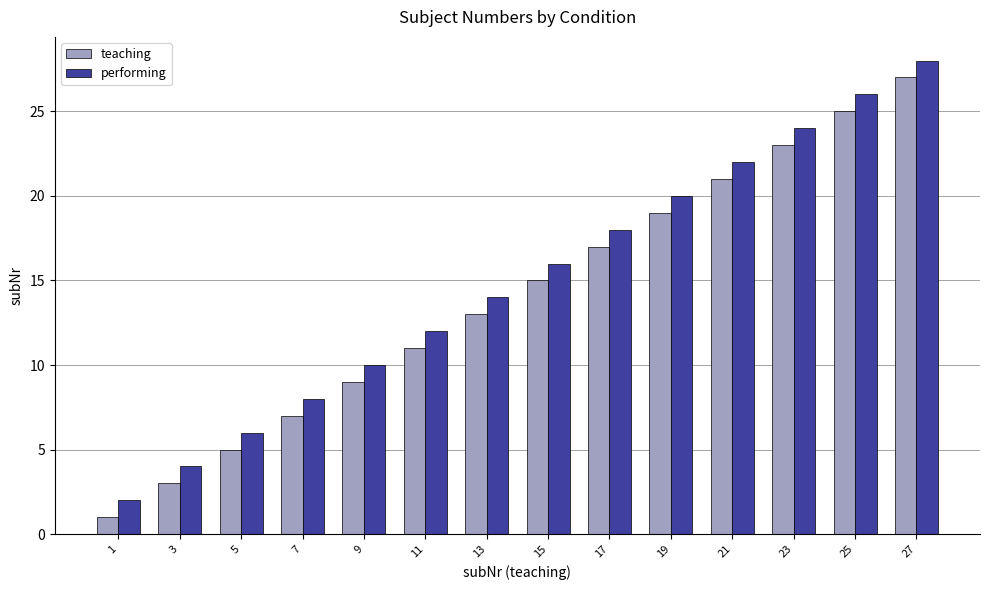

Is it true that teaching equals 3 at 7?

False